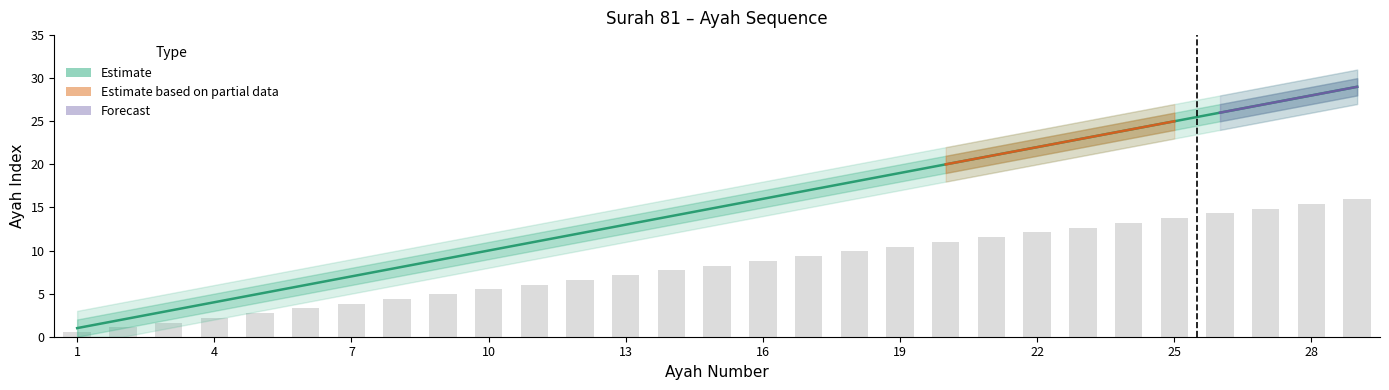

The ayah series shows 1 at 1. True or false?

False